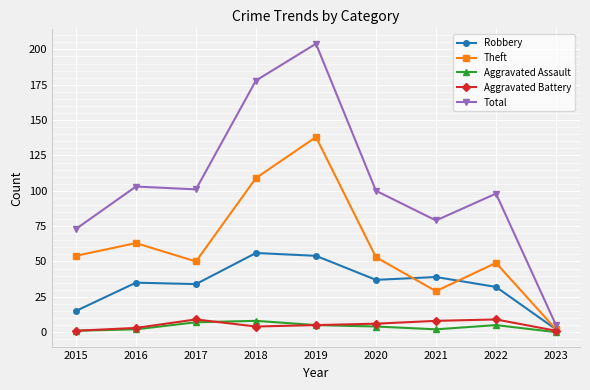

What is the sum of all Theft values?

547